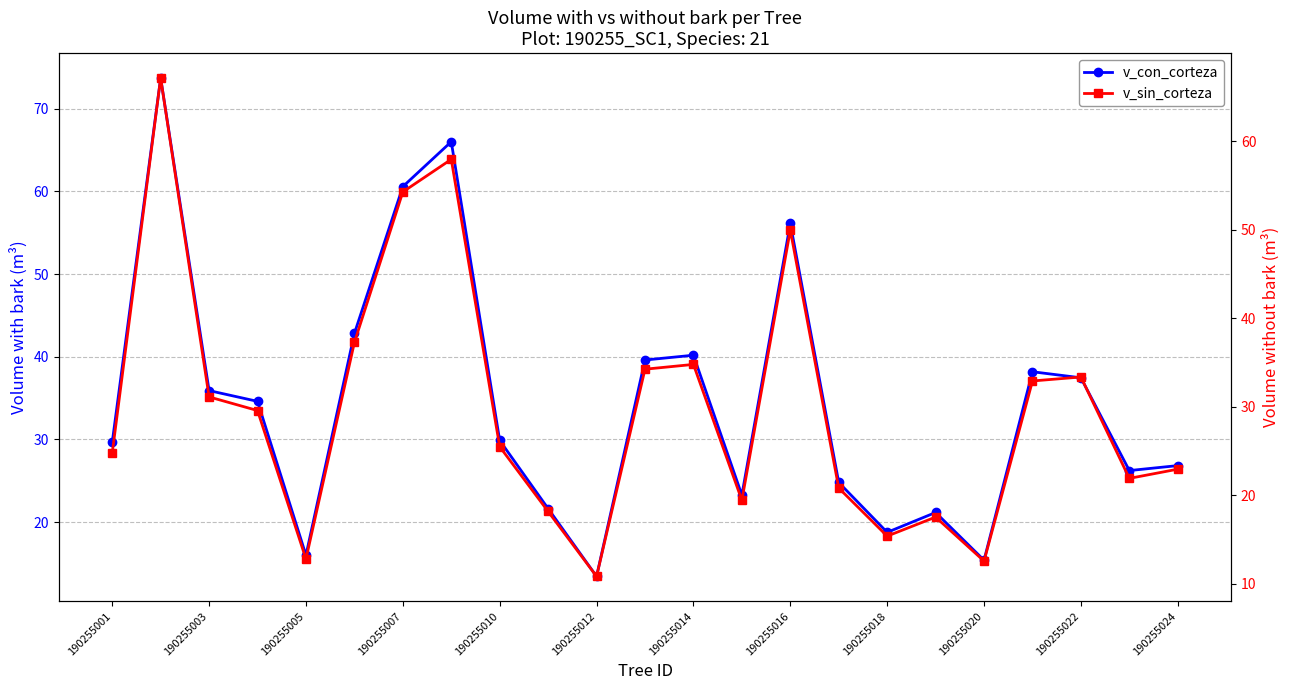

Is it true that v_con_corteza equals 29.6 at 190255001?

True